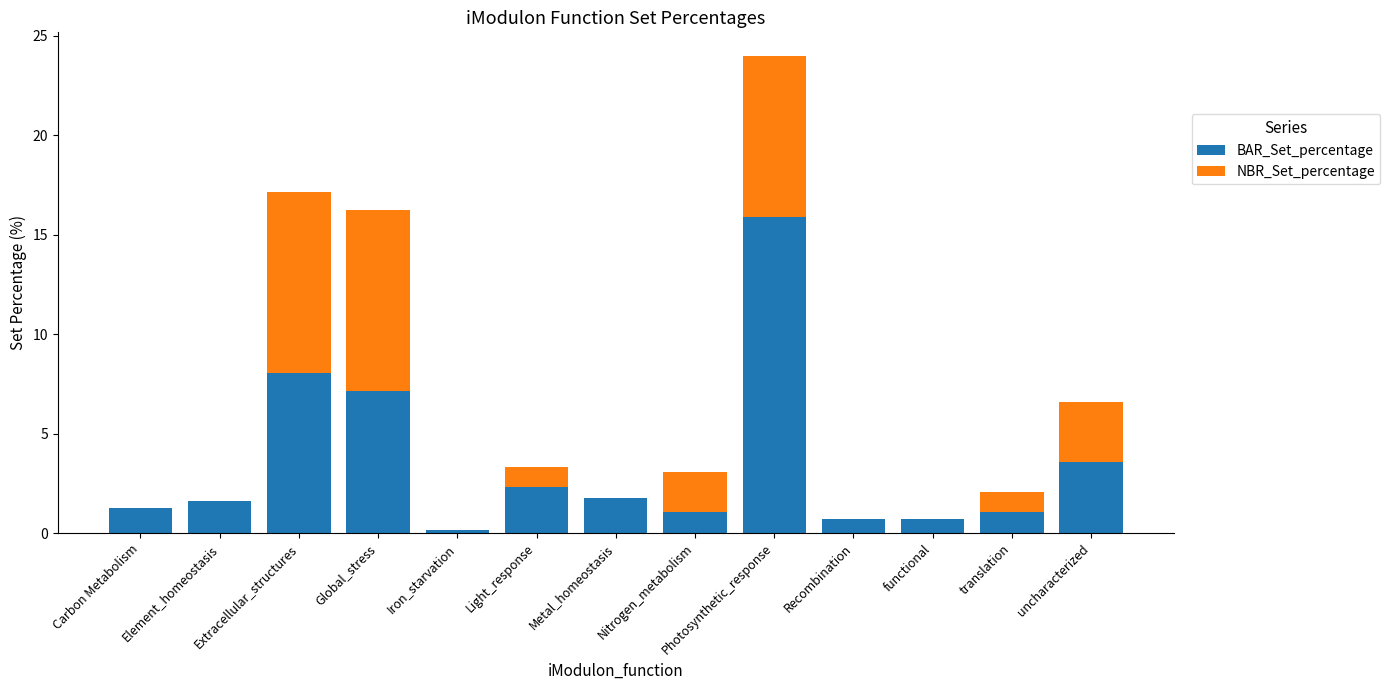

At which label does BAR_Set_percentage reach its peak?

Photosynthetic_response